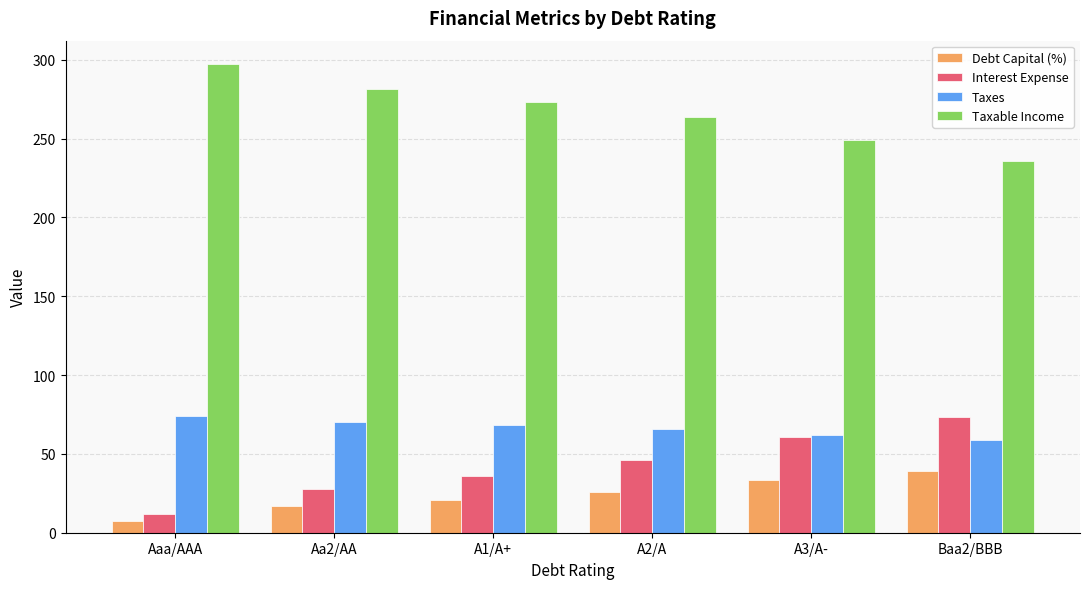

At which label does Taxable Income first exceed 273?

Aaa/AAA